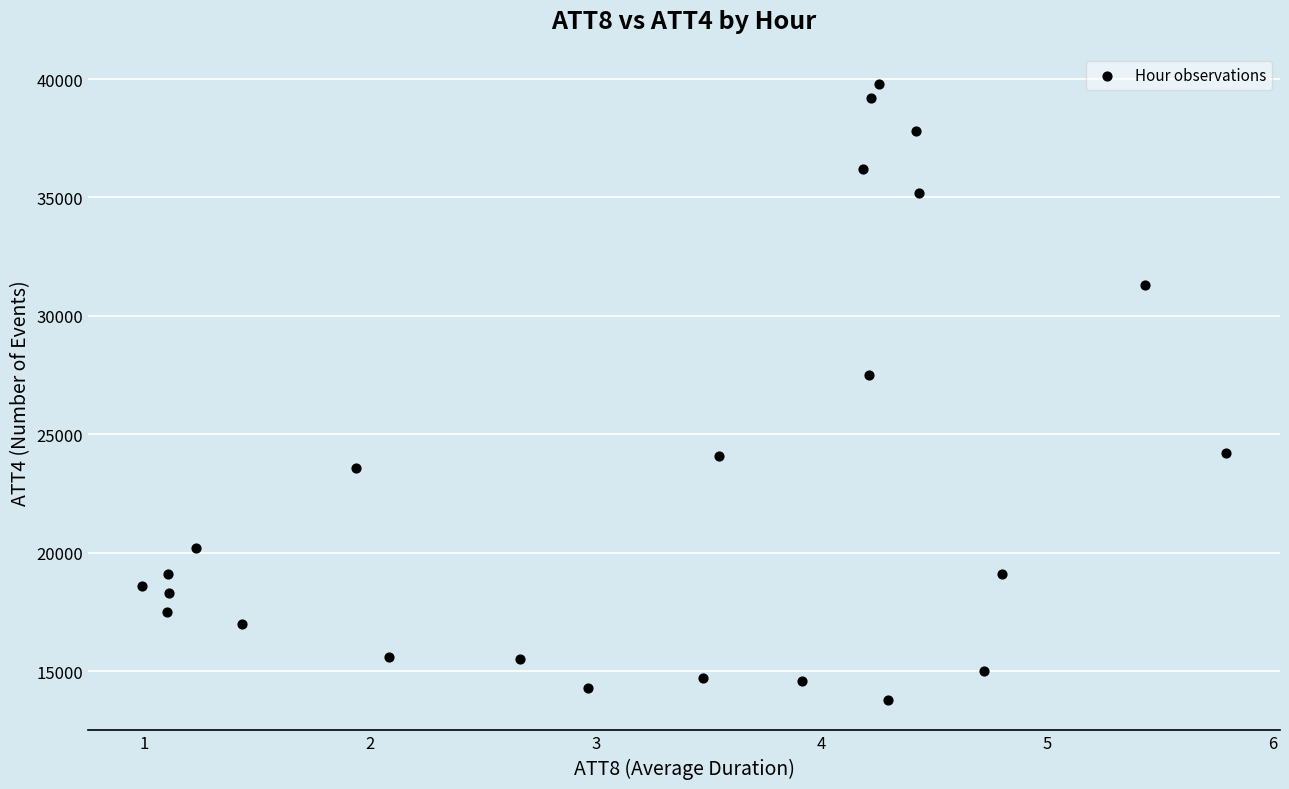

What Y value in the scatter plot is closest to 26800?

27500